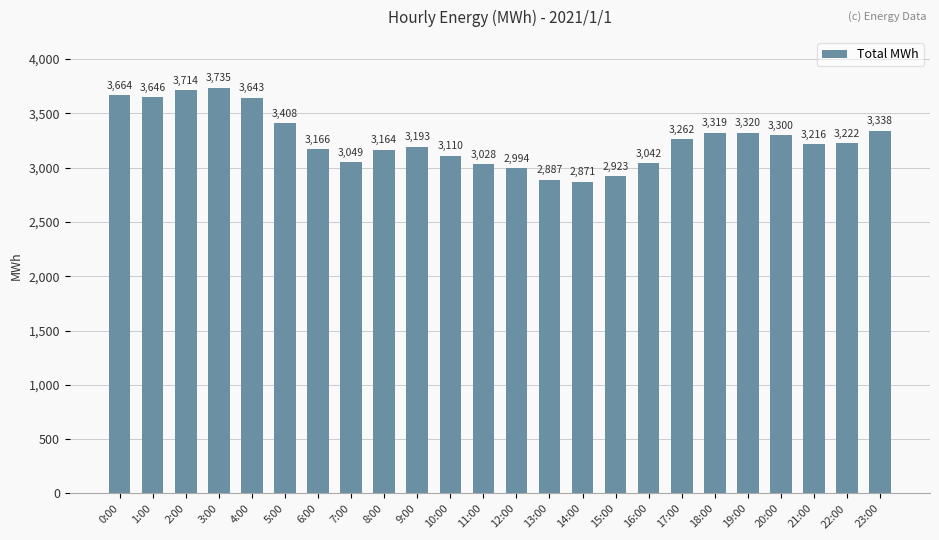

What is the minimum value shown in the chart?

2871